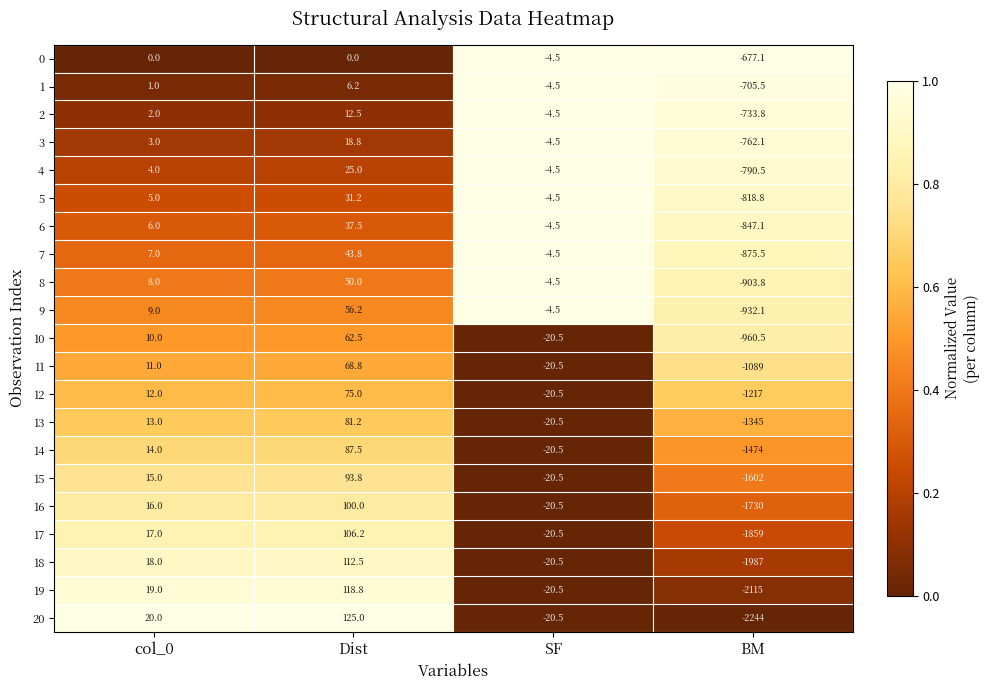

What is the difference between the highest and lowest values at SF?

16.0